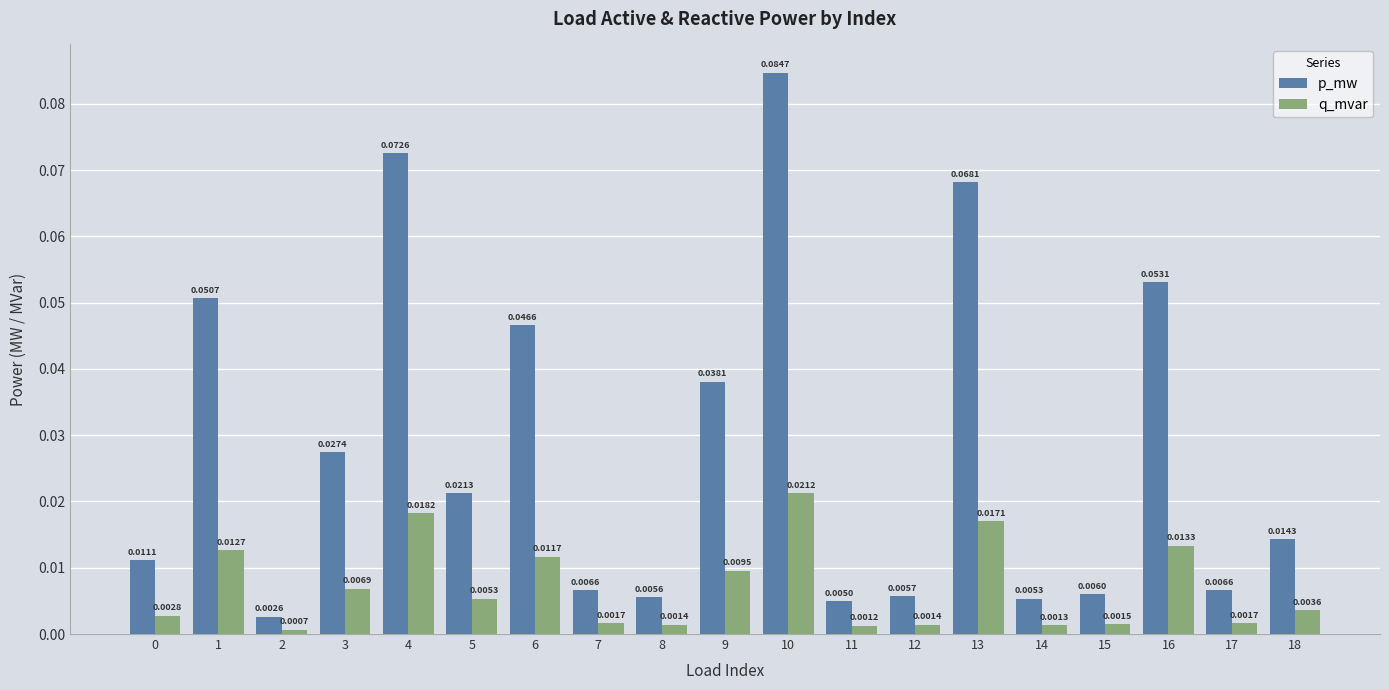

What are all the series names shown in the legend?

p_mw, q_mvar